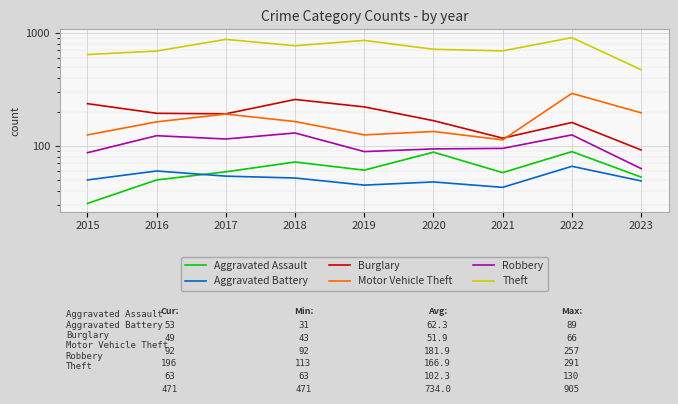

What is the sum of the Aggravated Battery values at 2018 and 2023?

101